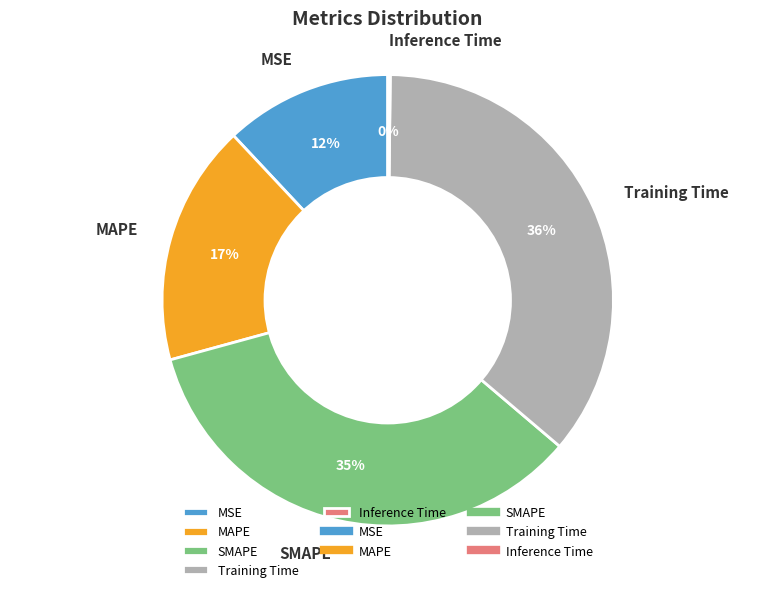

Does MAPE represent more than half of the total?

No